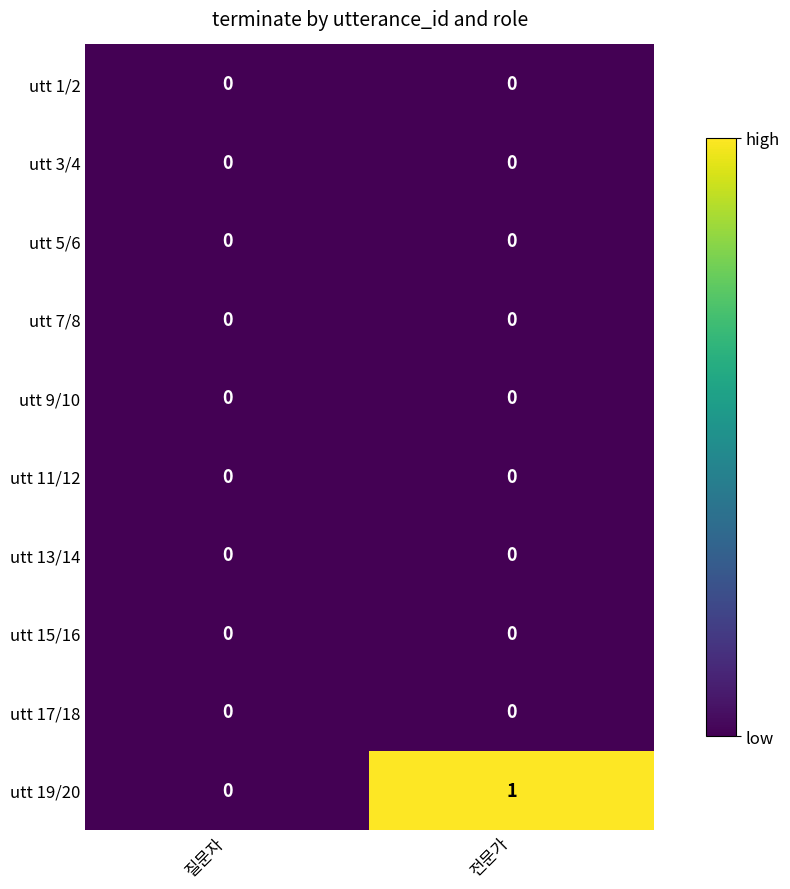

What is the total value across all series at 전문가?

1